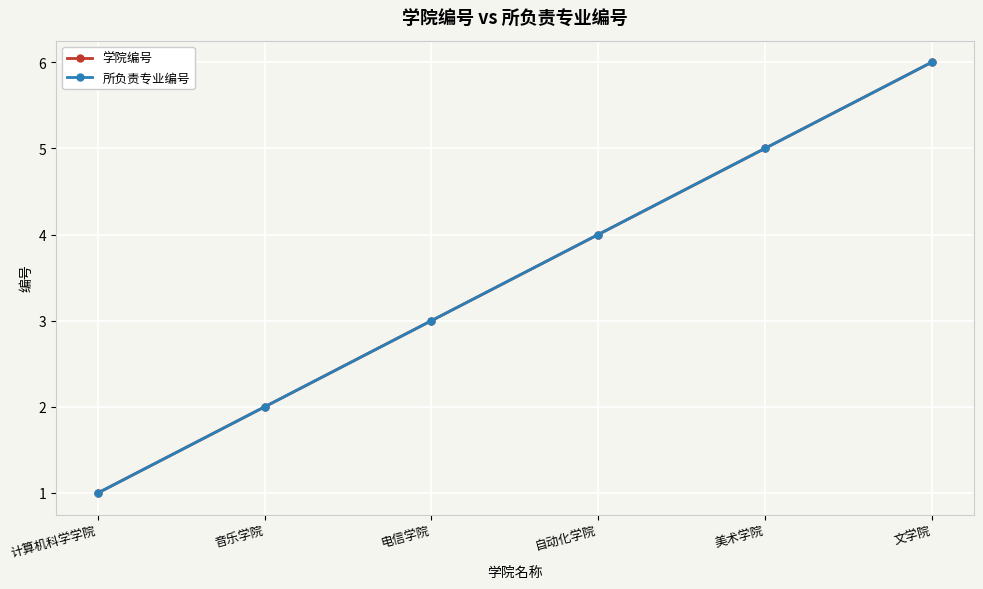

Is this an area chart (filled region under the line)?

No